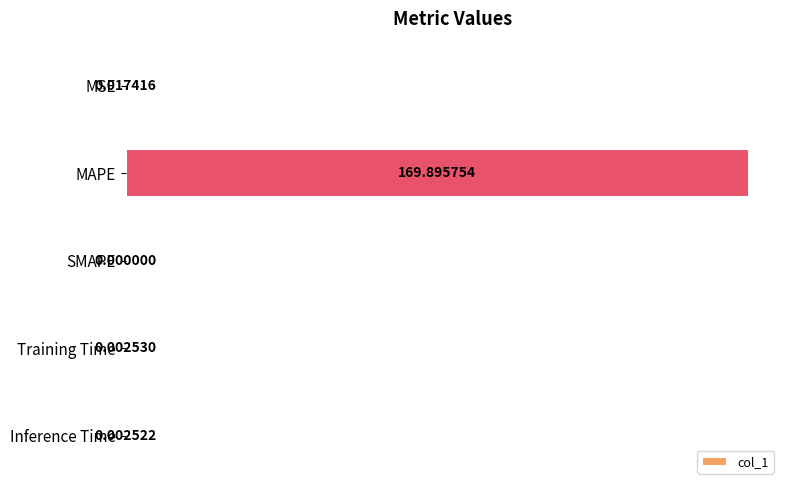

Between SMAPE and MSE, which is larger?

MSE